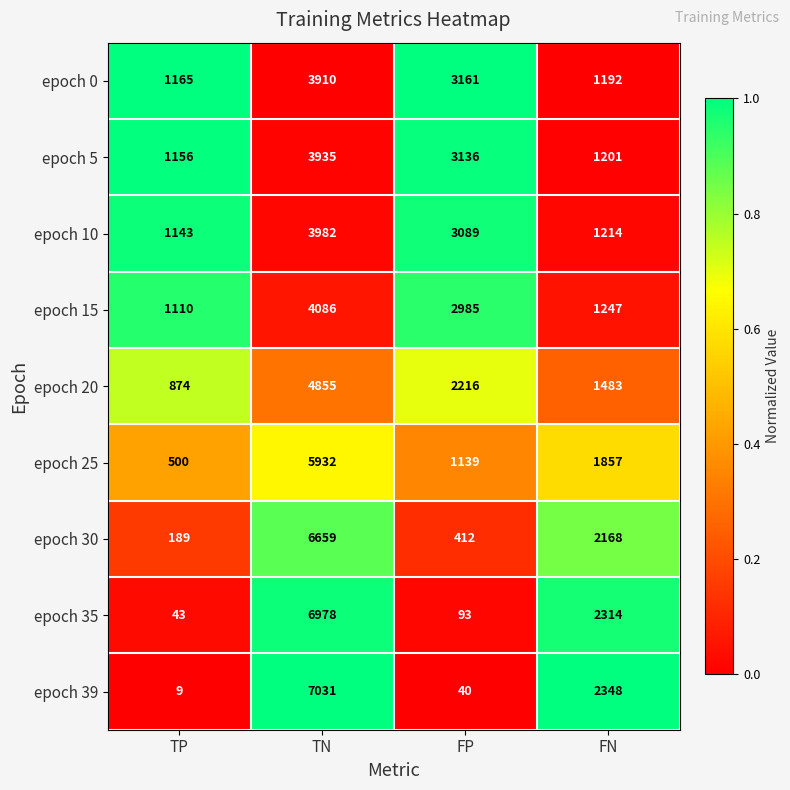

At which label does epoch 10 reach its peak?

TN